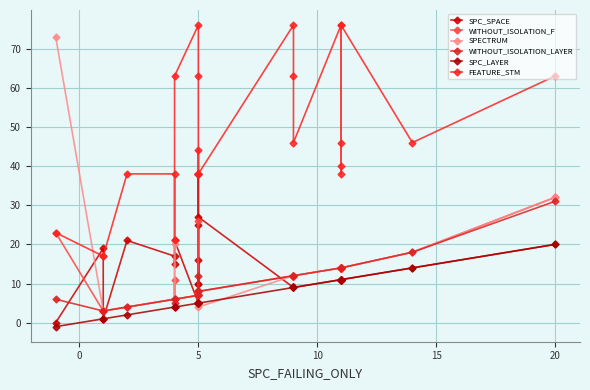

At how many categories does at least one series exceed 28?

21